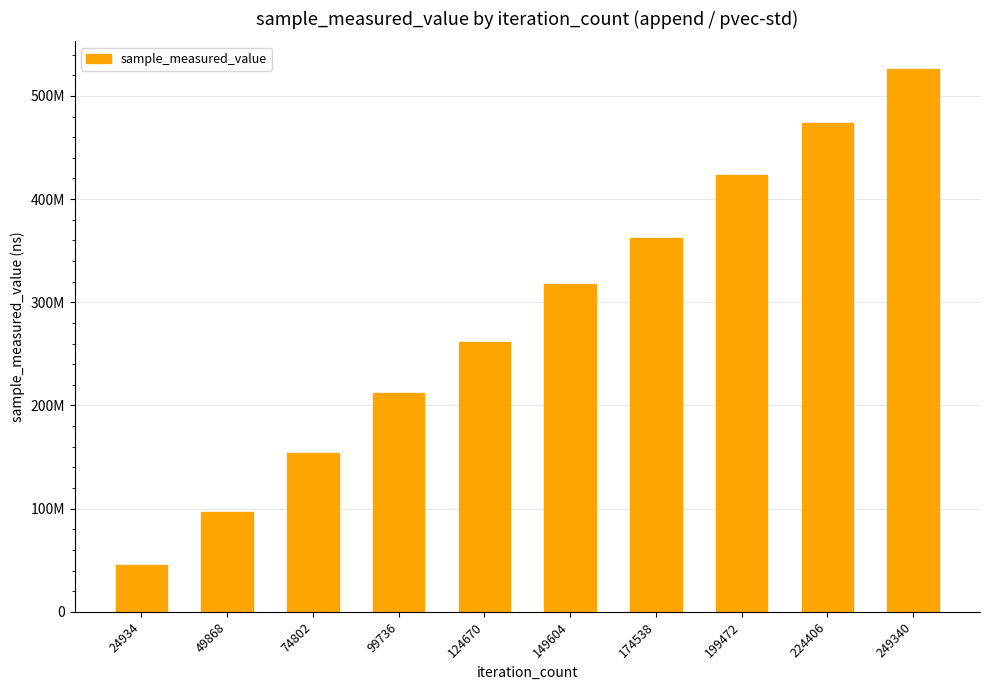

Rank the categories by value from lowest to highest.

24934, 49868, 74802, 99736, 124670, 149604, 174538, 199472, 224406, 249340